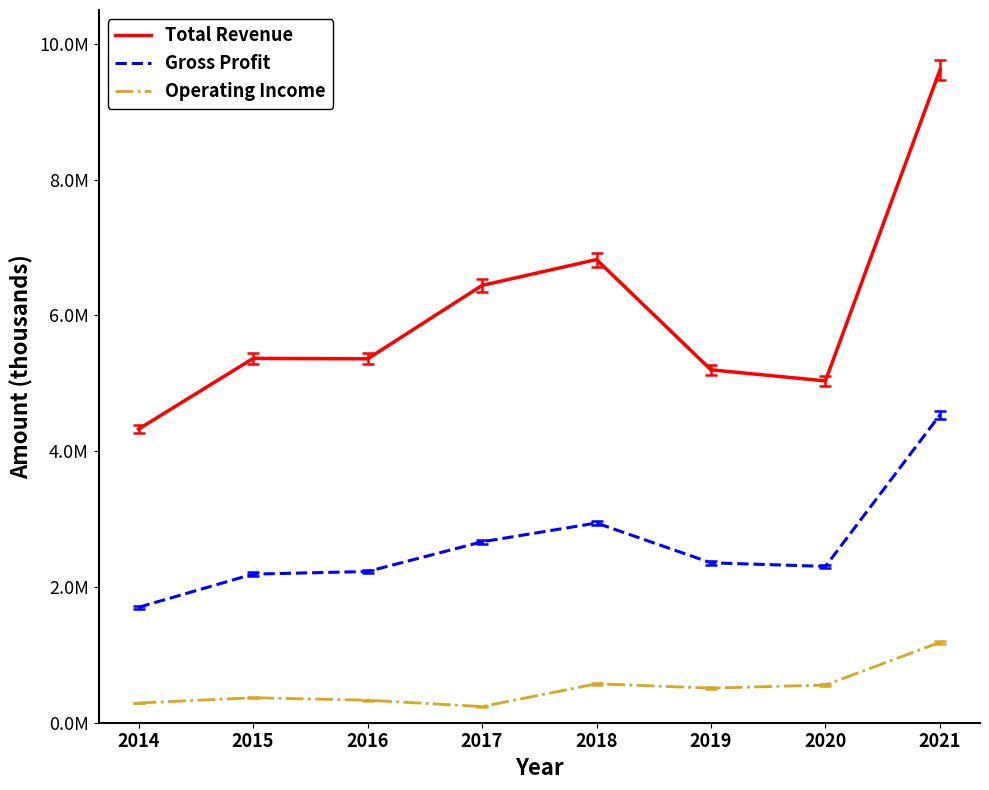

What is the sum of all Total Revenue values?

48170300